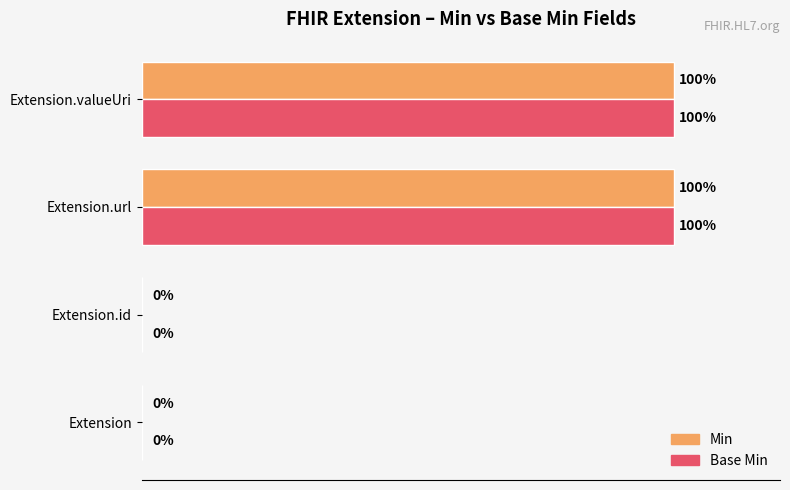

What are all the series names shown in the legend?

Min, Base Min